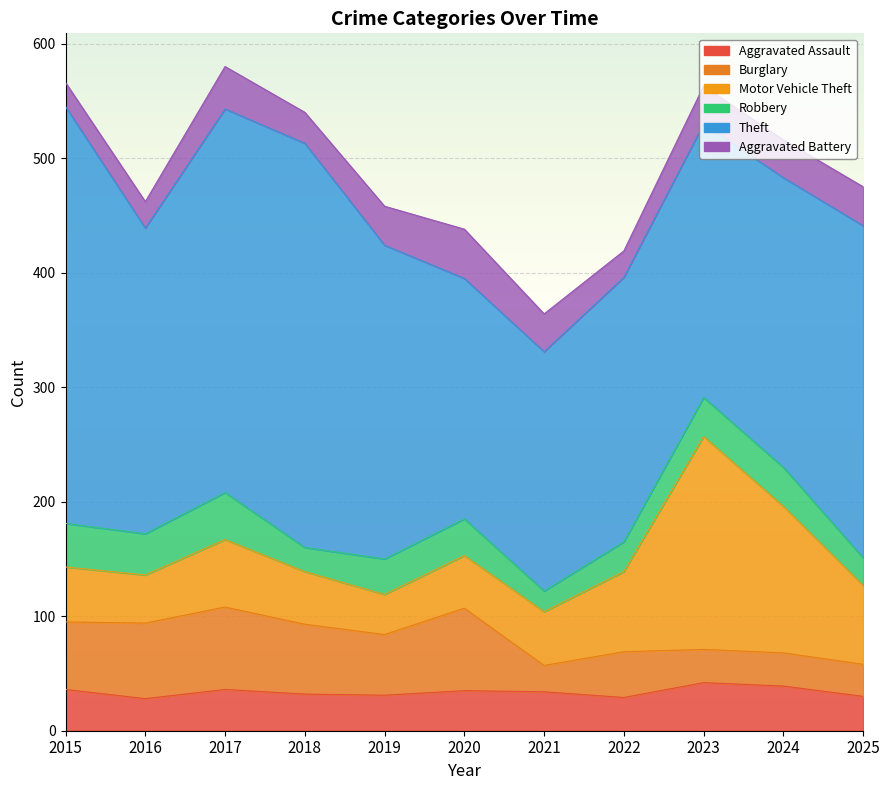

How many lines are shown in the chart?

6